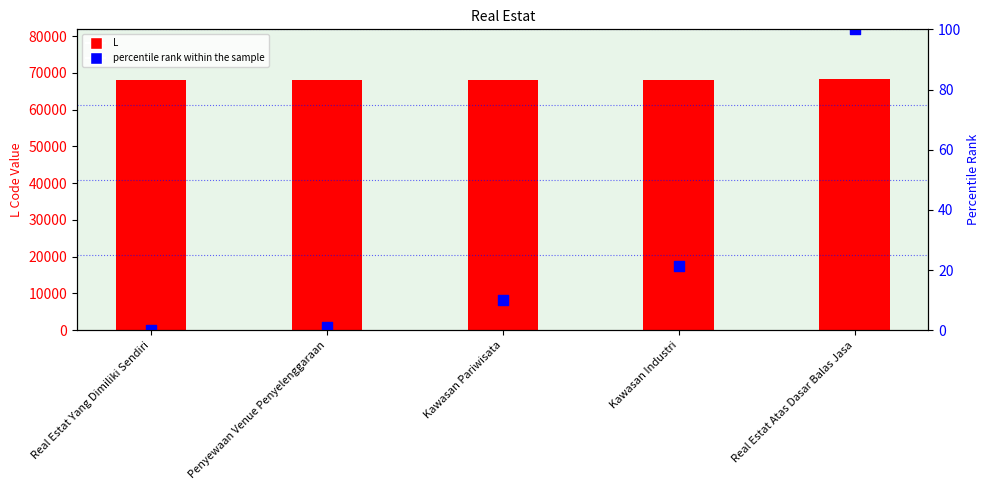

What is the total value across all series at Real Estat Yang Dimiliki Sendiri?

68111.0